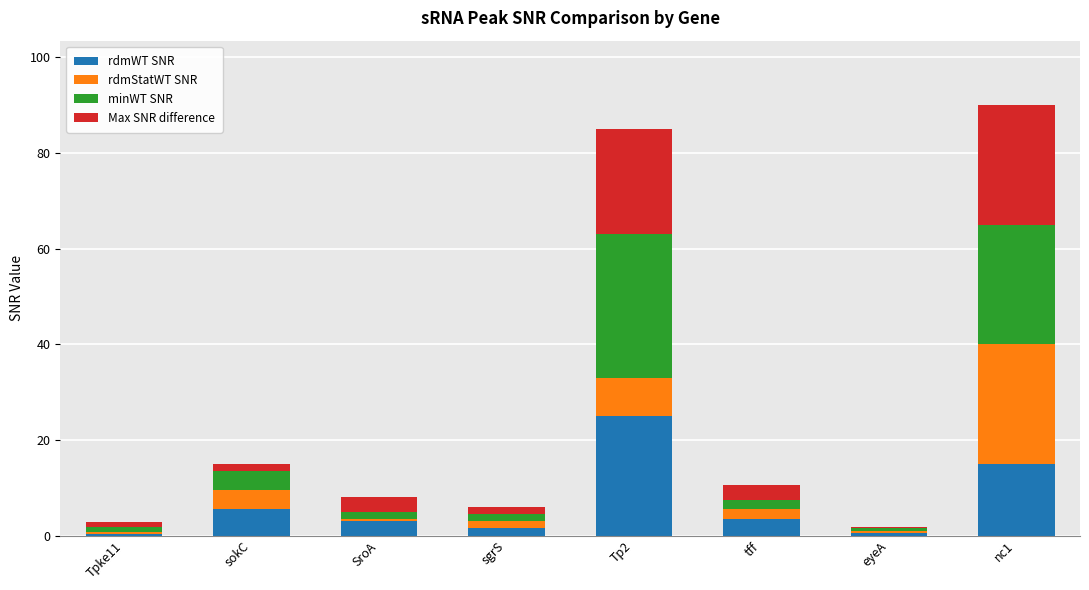

At which label does rdmWT SNR reach its peak?

Tp2